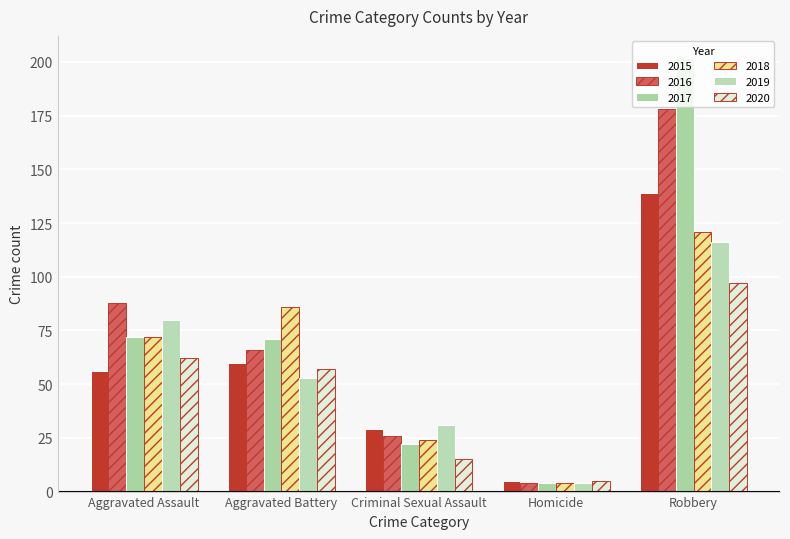

The 2017 series shows 22 at Criminal Sexual Assault. True or false?

True